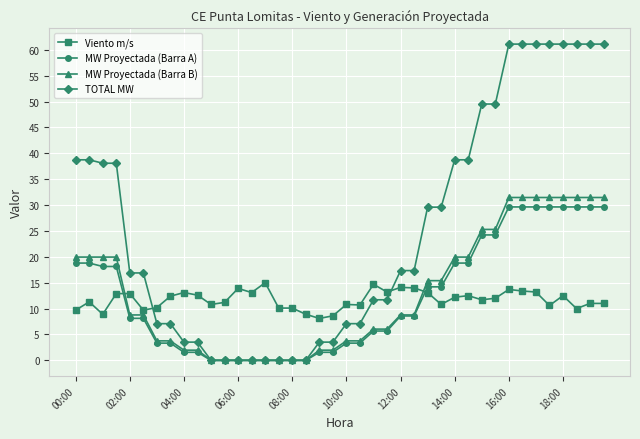

What is the sum of all Viento m/s values?

468.7